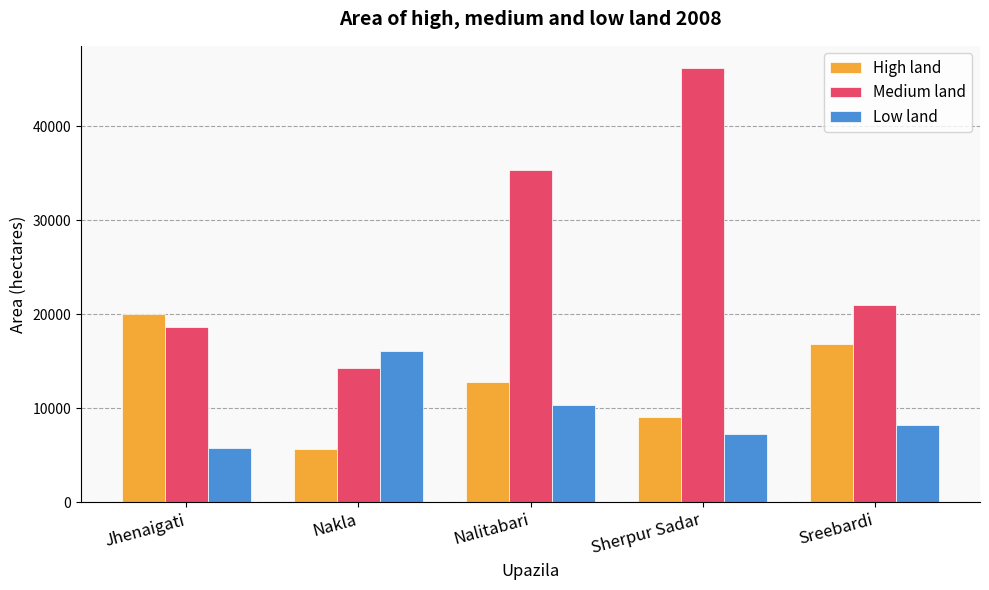

Rank the series by their maximum value, from highest to lowest.

Medium land, High land, Low land